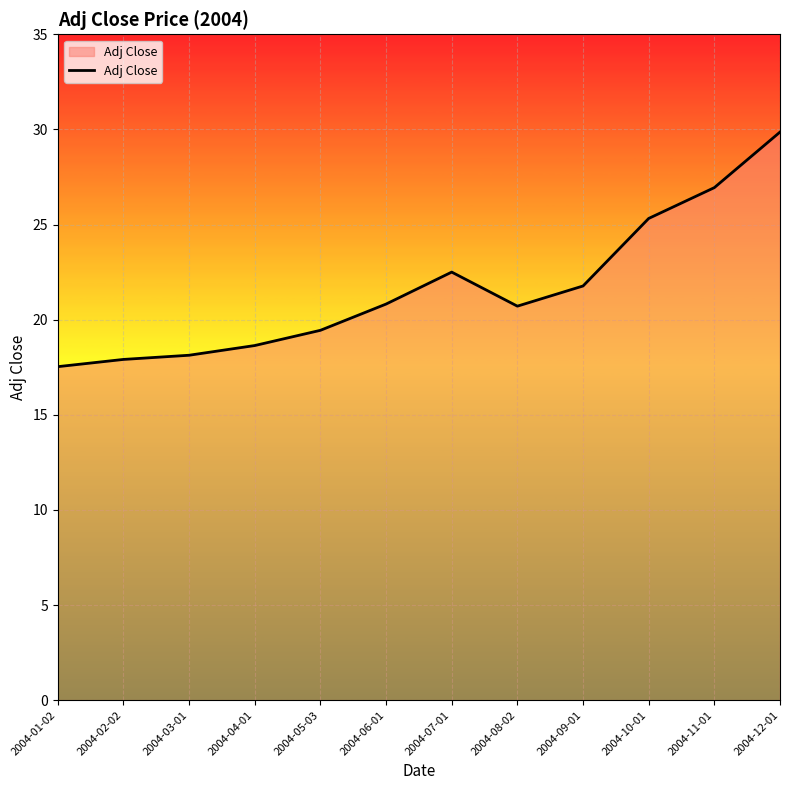

True or false: the data shows 27.7 at 2004-02-02.

False